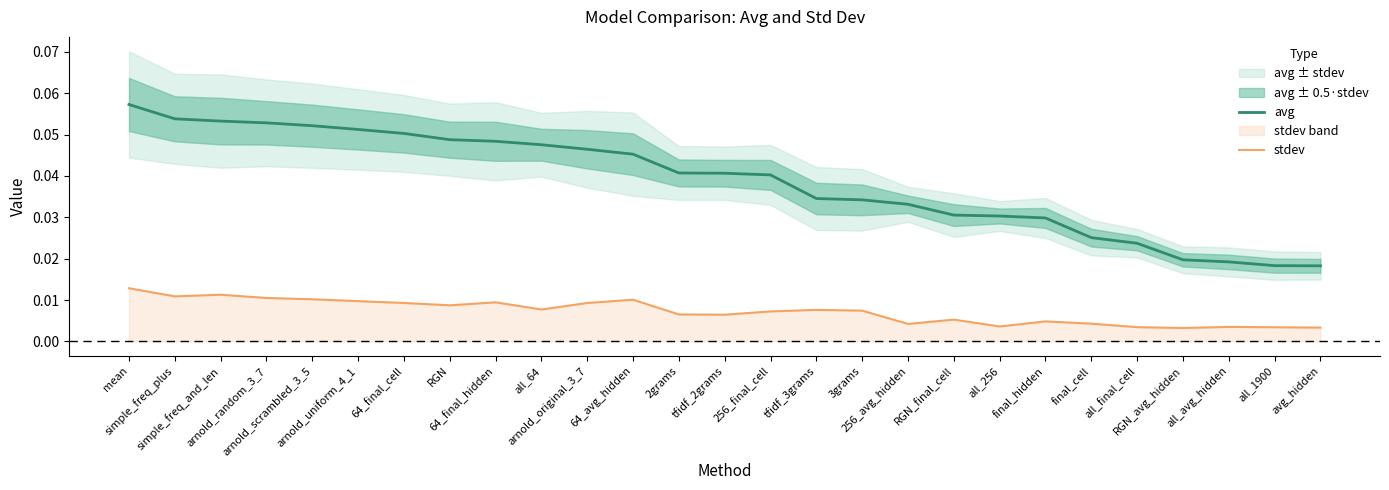

The avg series shows 0.0 at 3grams. True or false?

True